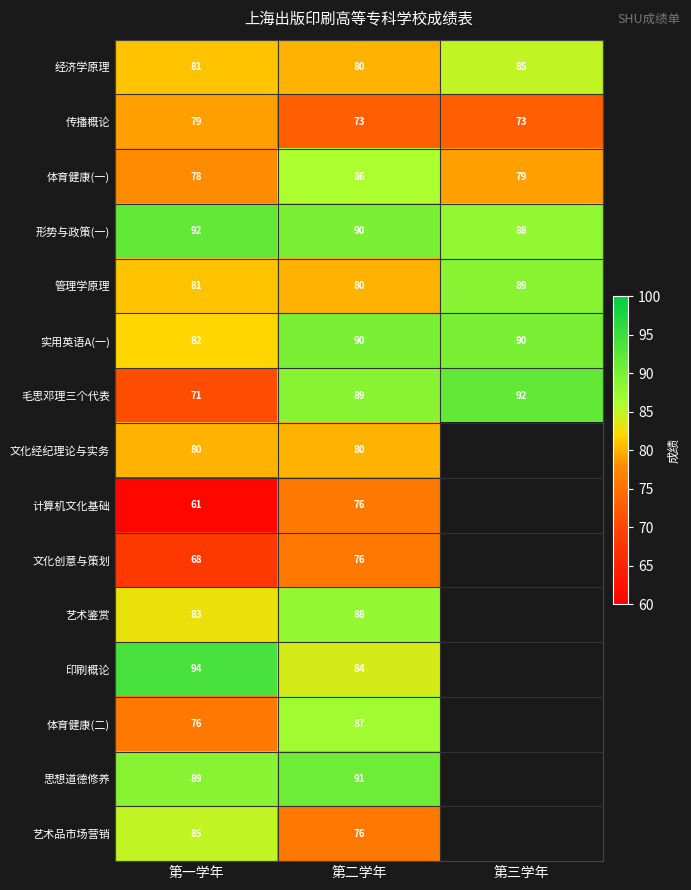

What is the difference between the highest and lowest values at 第一学年?

33